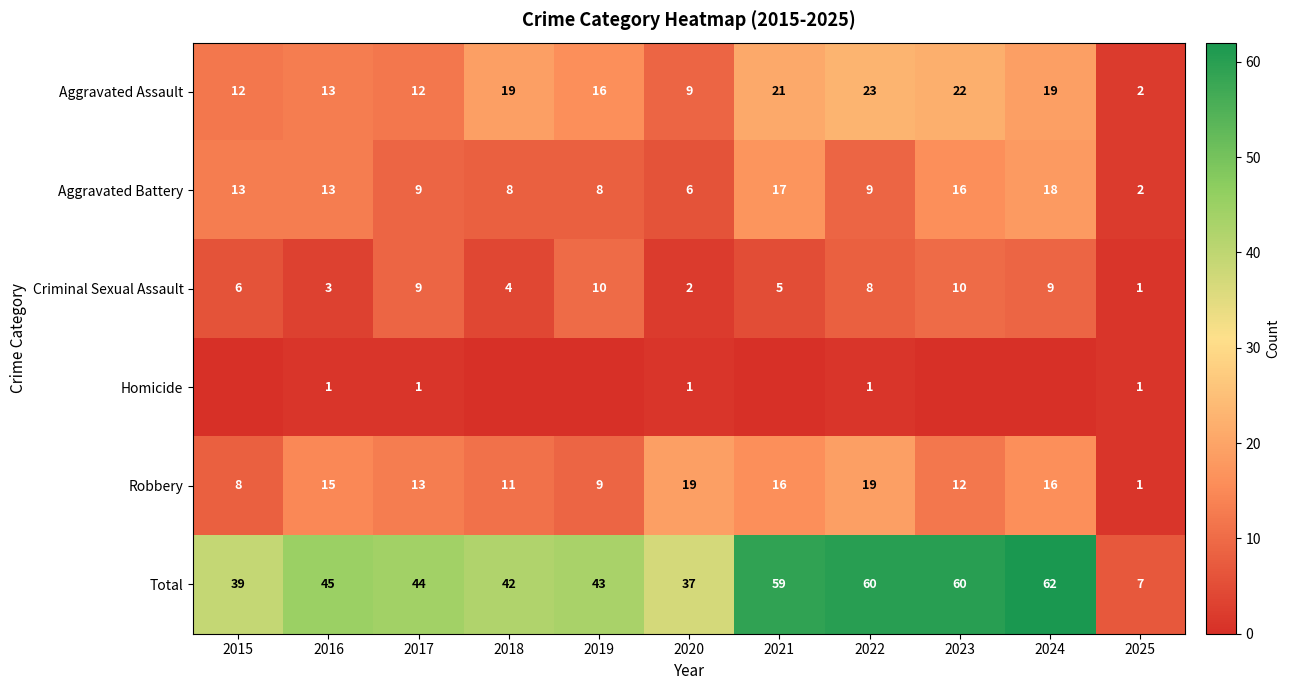

What is the difference between the maximum and minimum values in the Robbery series?

18